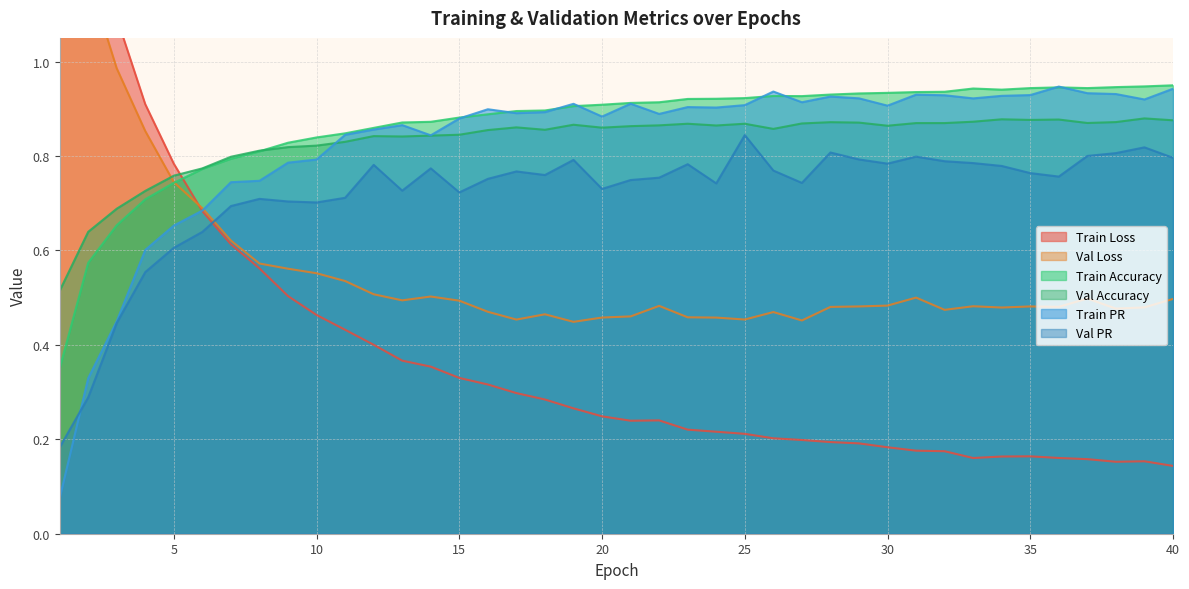

The value of Train Loss at 31 is 0.3. True or false?

False